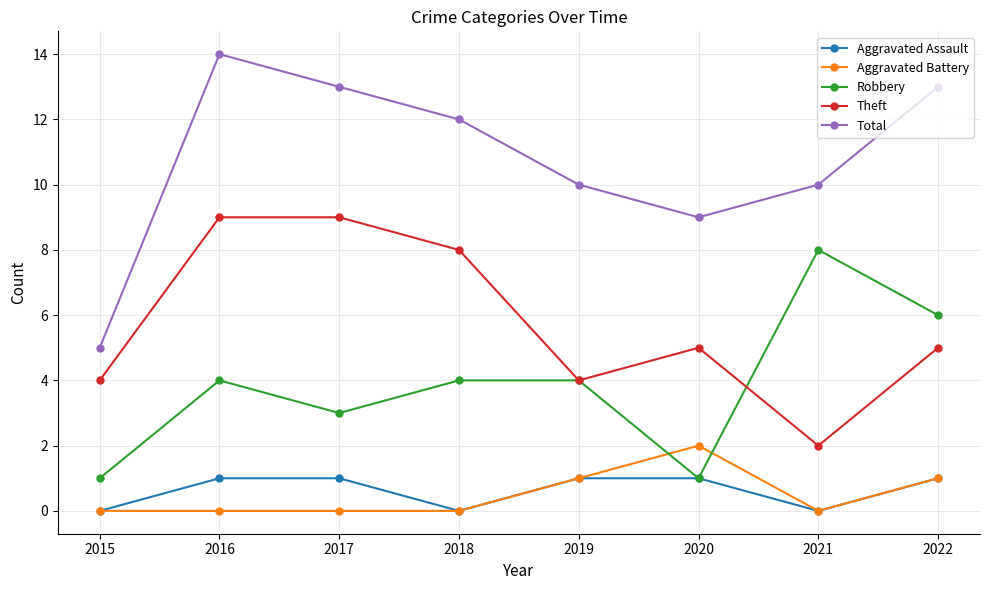

The value of Aggravated Assault at 2021 is 0. True or false?

True